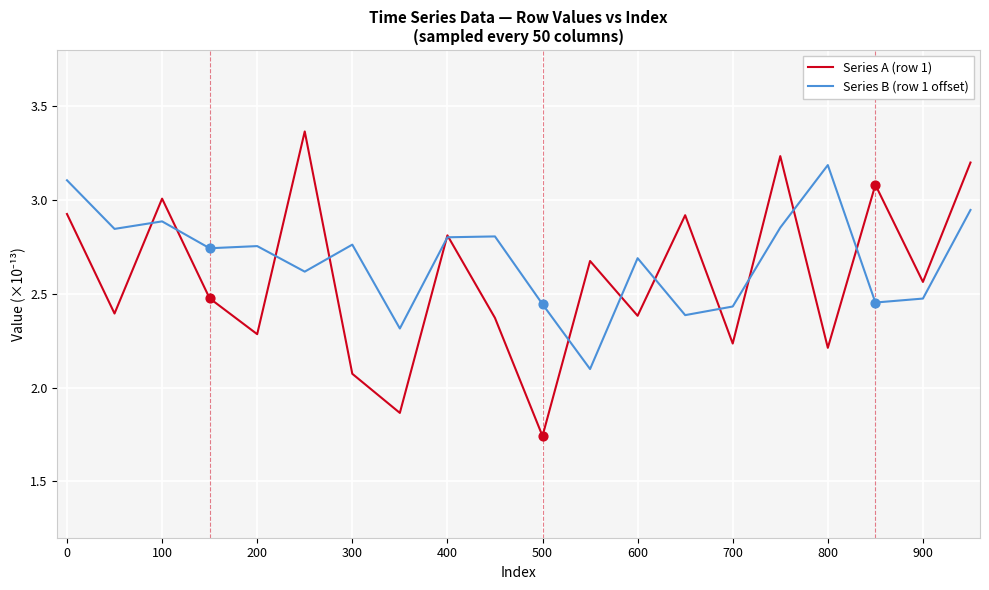

At how many categories does at least one series exceed 2?

20